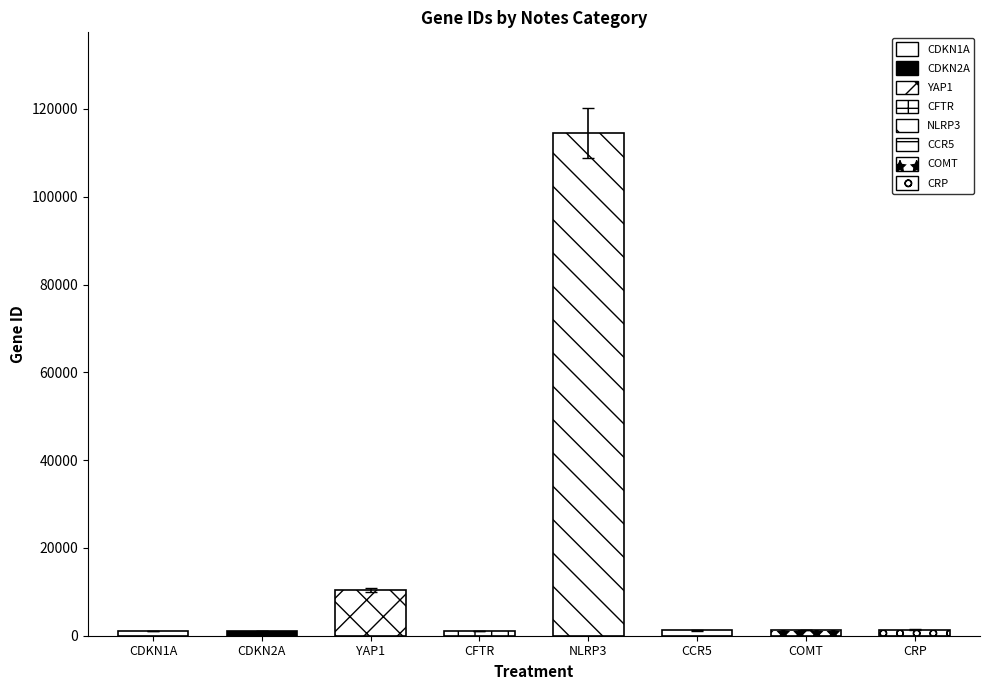

True or false: the data shows 1134.0 at CFTR.

True